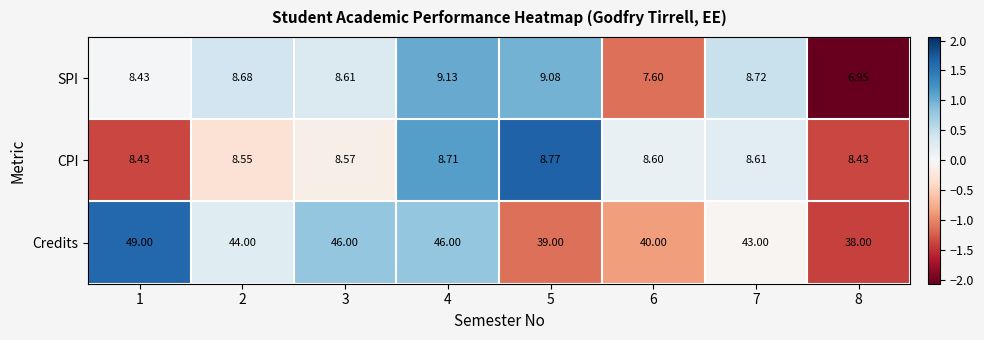

How many categories are shown in the chart?

8